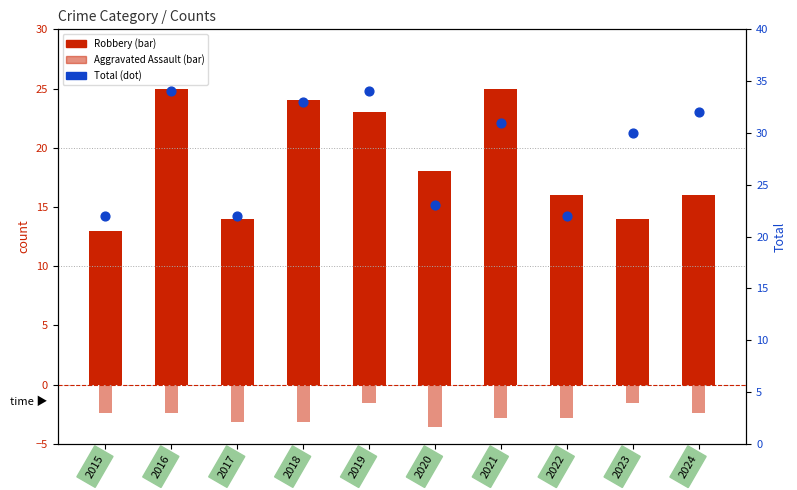

Which series contains the lowest Y value?

Aggravated Assault